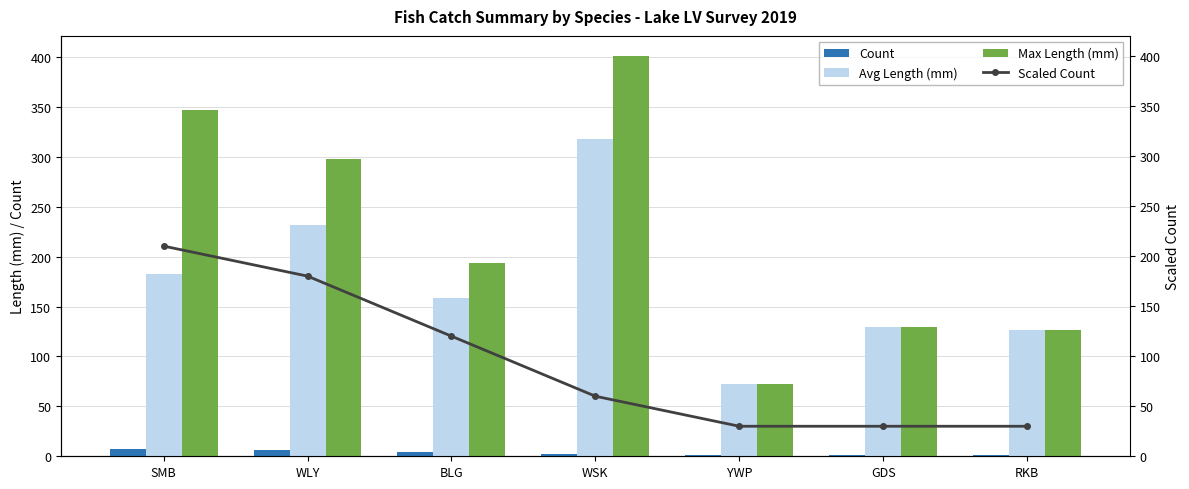

Rank the series by their maximum value, from highest to lowest.

Max Length (mm), Avg Length (mm), Scaled Count, Count